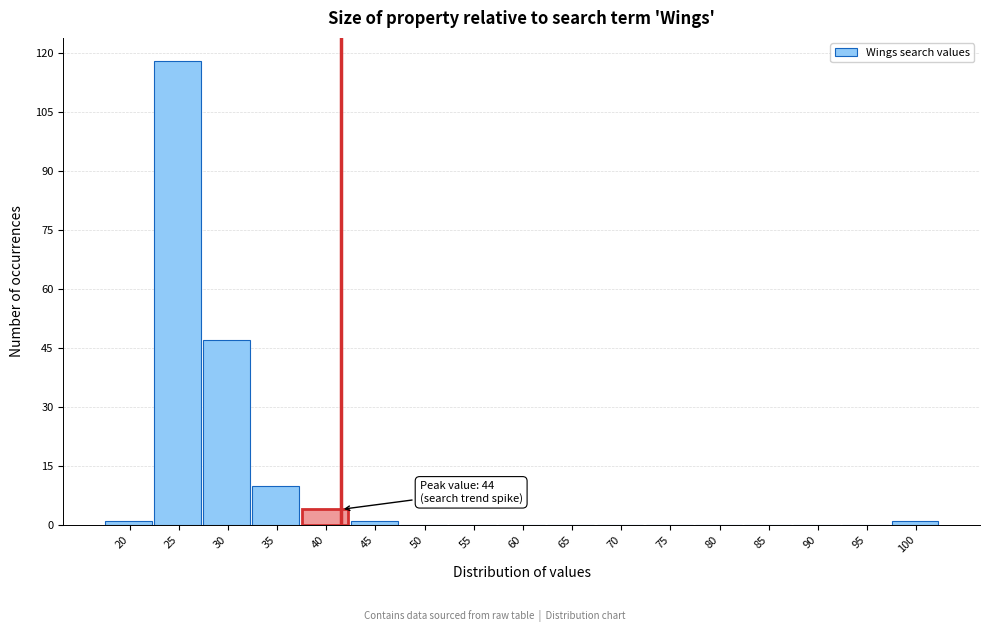

Reading right to left, list all the values displayed in this chart.

100=1	95=0	90=0	85=0	80=0	75=0	70=0	65=0	60=0	55=0	50=0	45=1	40=4	35=10	30=47	25=118	20=1